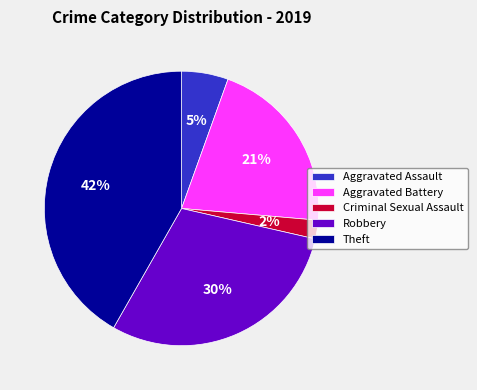

Rank the categories by value from highest to lowest.

Theft, Robbery, Aggravated Battery, Aggravated Assault, Criminal Sexual Assault